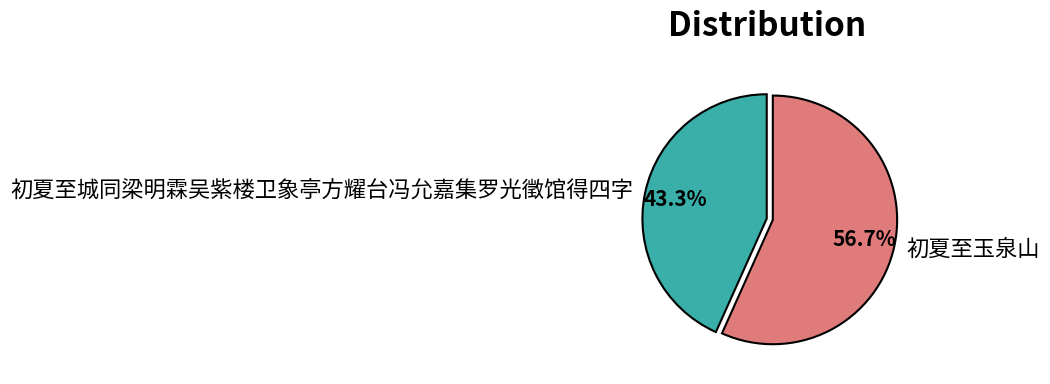

To the nearest percent, what portion does 初夏至玉泉山 represent?

57%